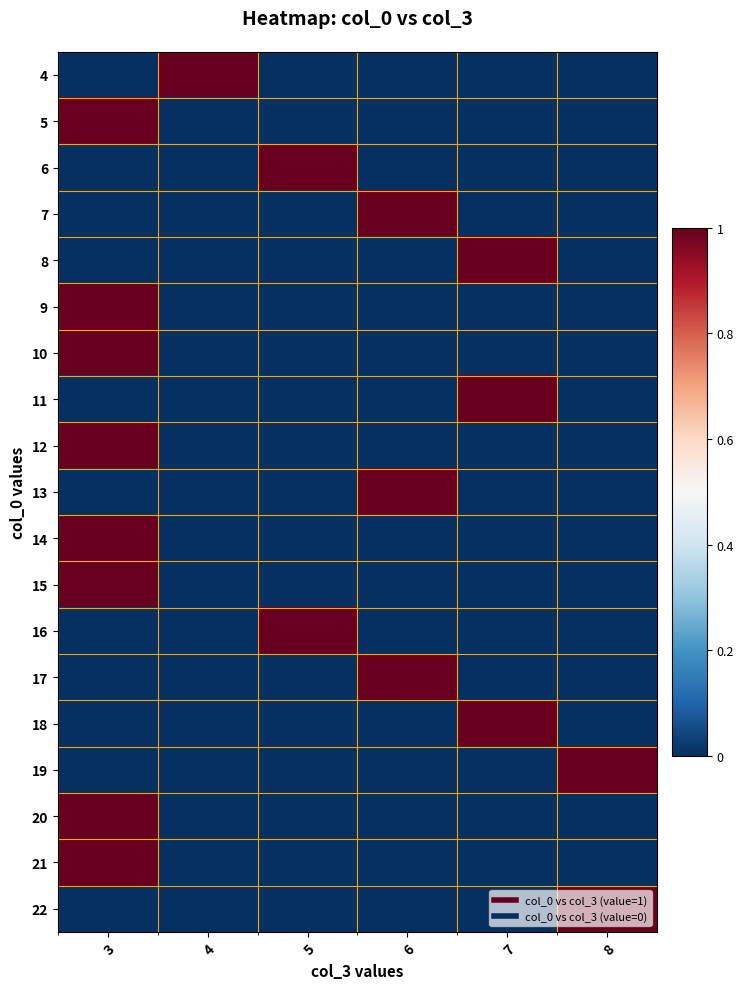

What is the difference between the highest and lowest values at 6?

1